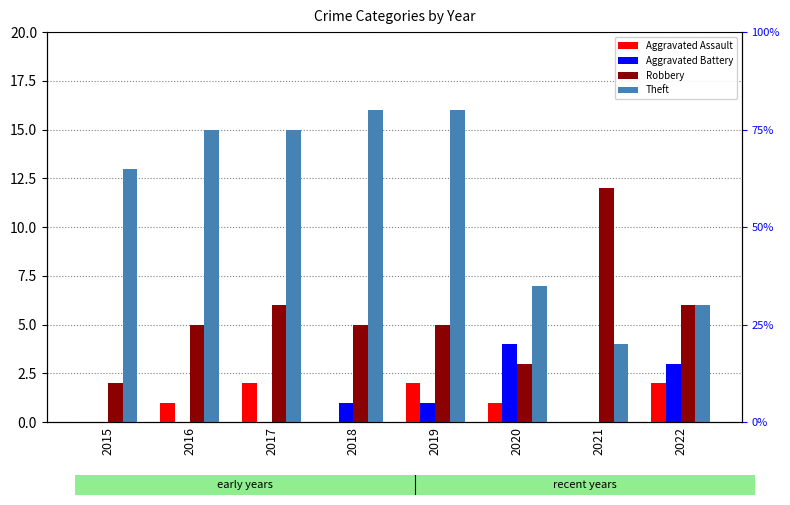

Between 2019 and 2021, which series saw the biggest shift?

Theft